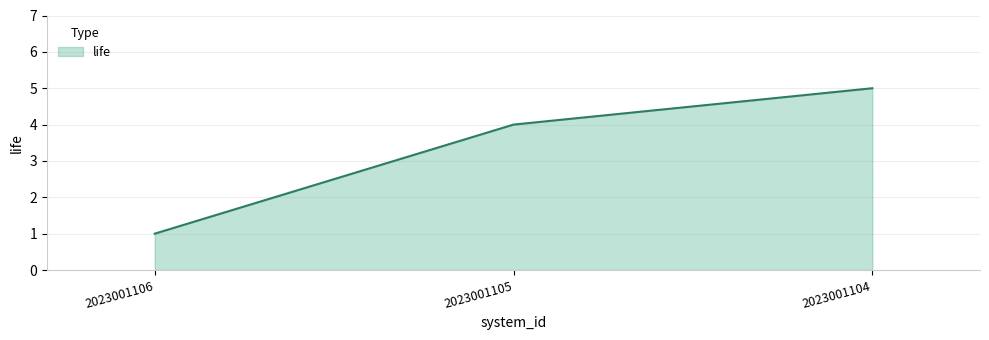

Reading left to right, what are all the values shown in this chart?

1	4	5